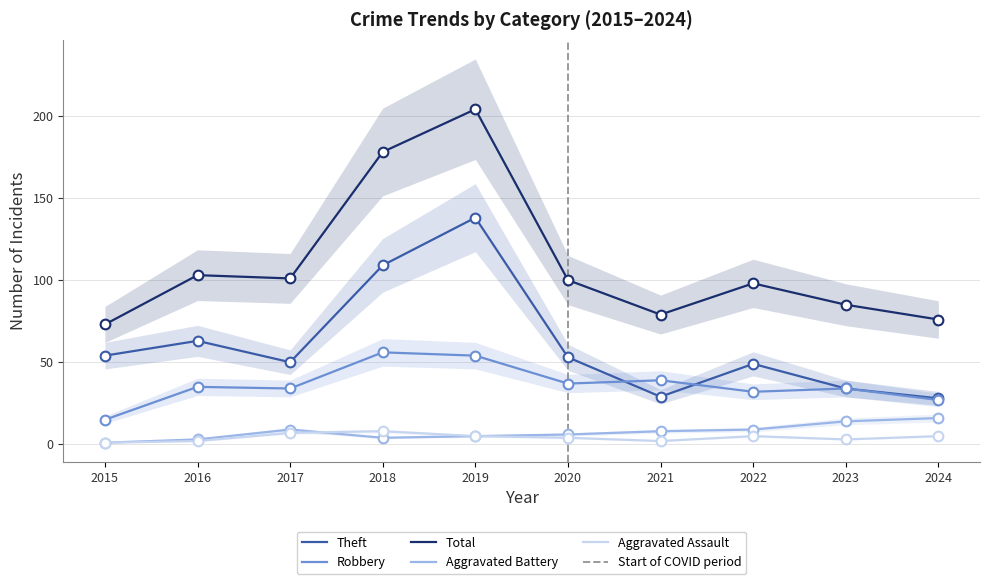

What is the highest value of the Robbery series?

56